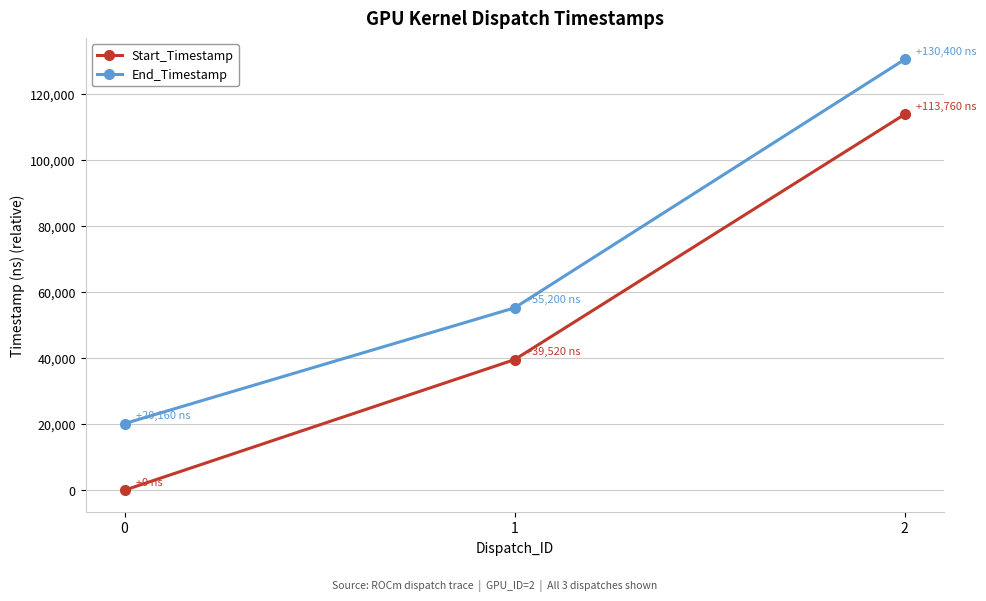

How many values in Start_Timestamp are above zero?

2